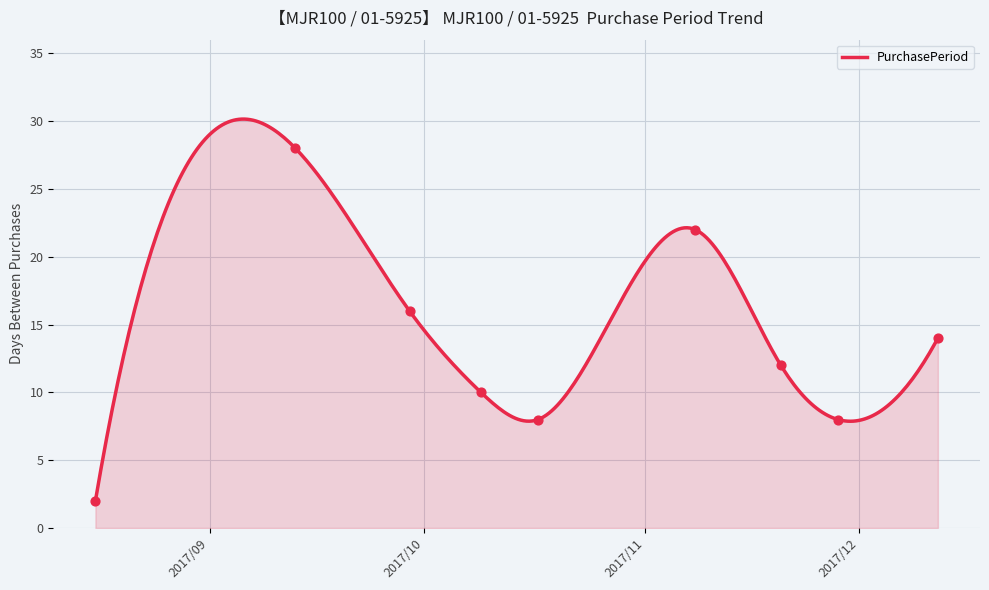

What is the change in value from 2017-11-08 to 2017-11-20?

-10